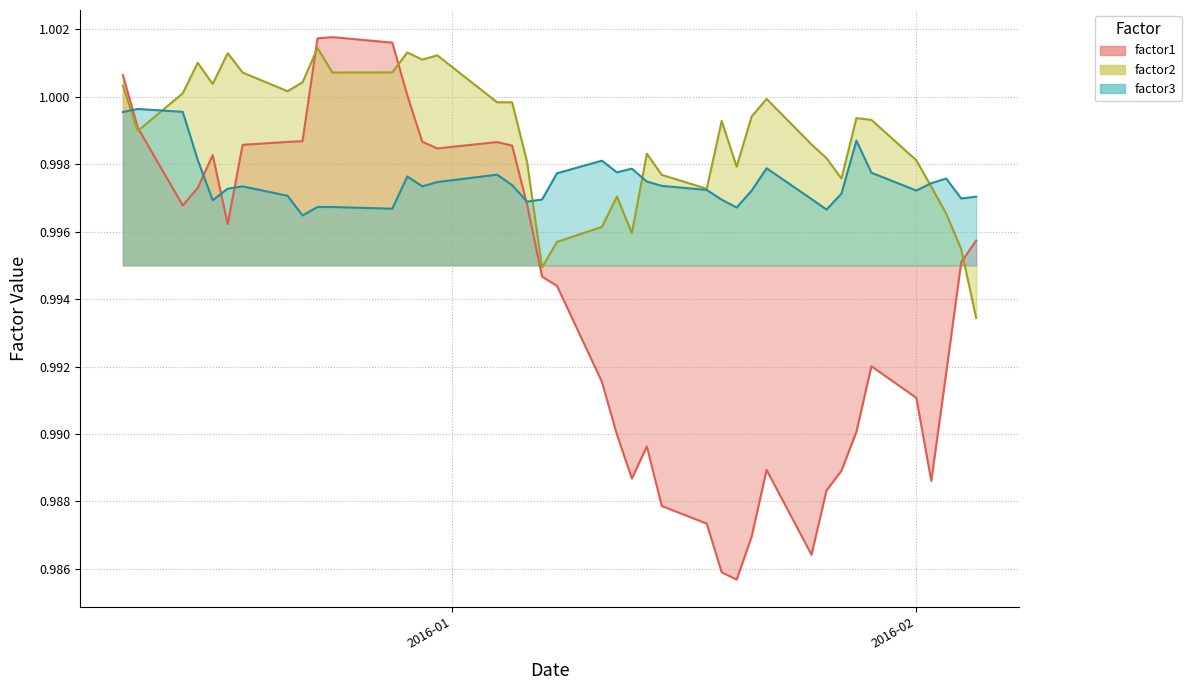

In factor1, how many points are lower than both neighbors (excluding endpoints)?

7